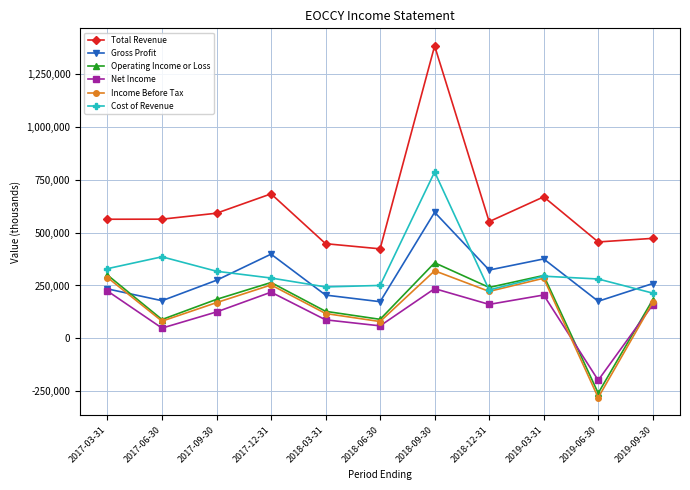

What is the minimum value for Net Income?

-198500